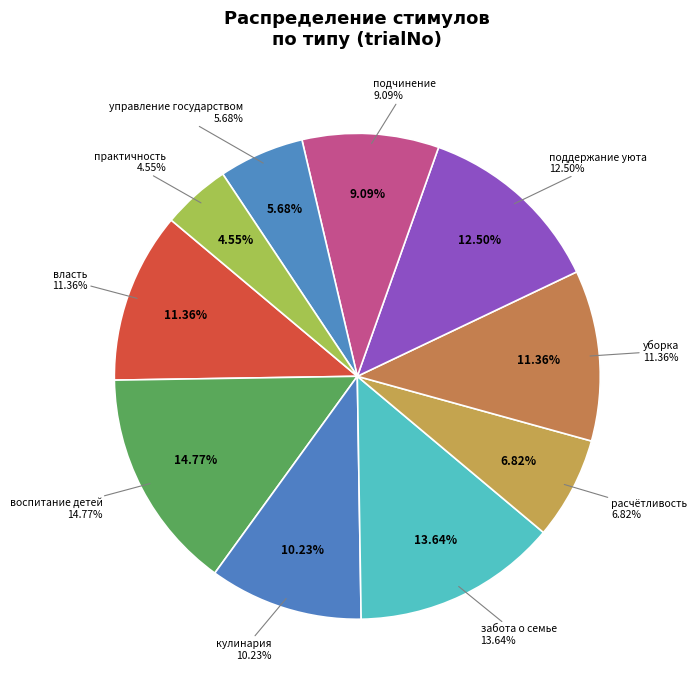

Between воспитание детей and власть, which is larger?

воспитание детей